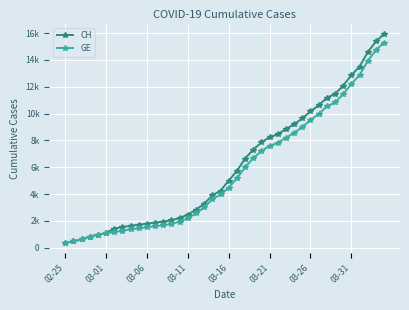

At how many categories does at least one series exceed 7751?

16